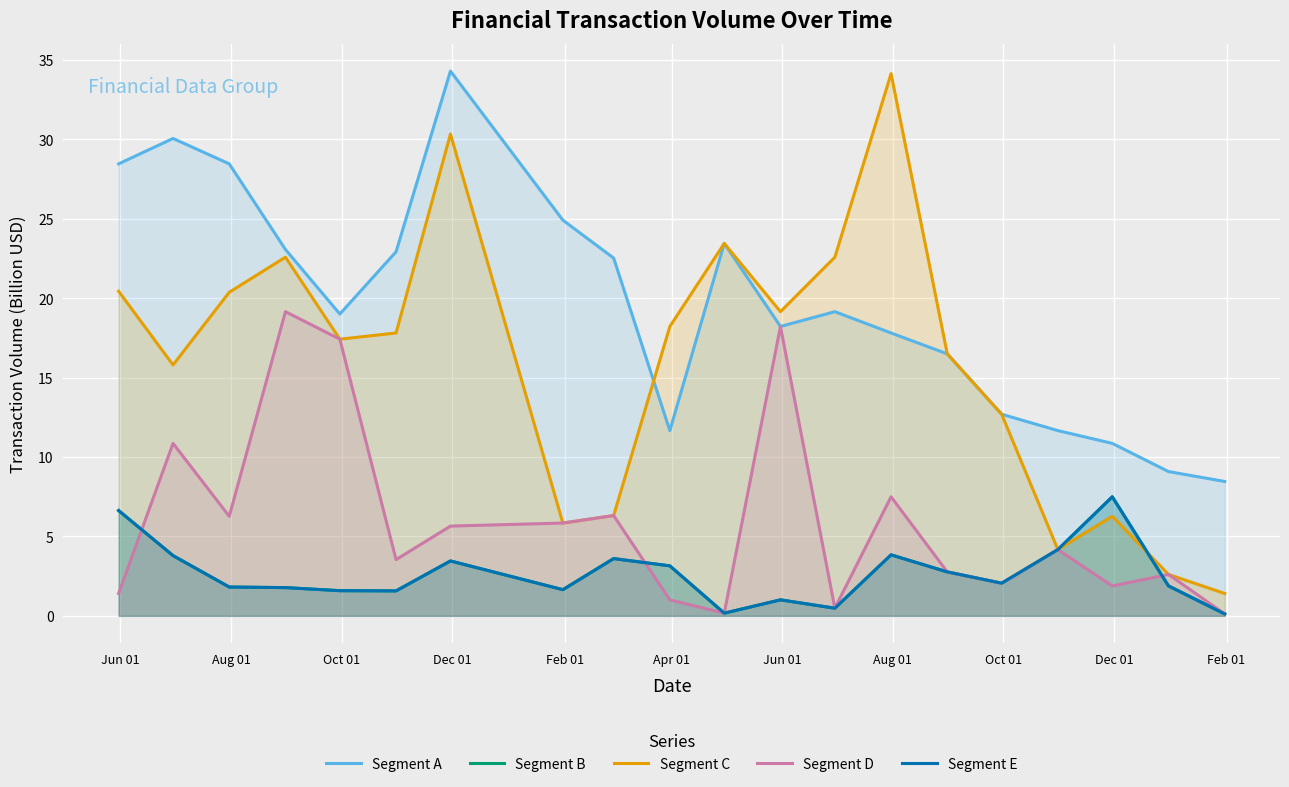

True or false: Segment E and Segment B cross at least once.

False